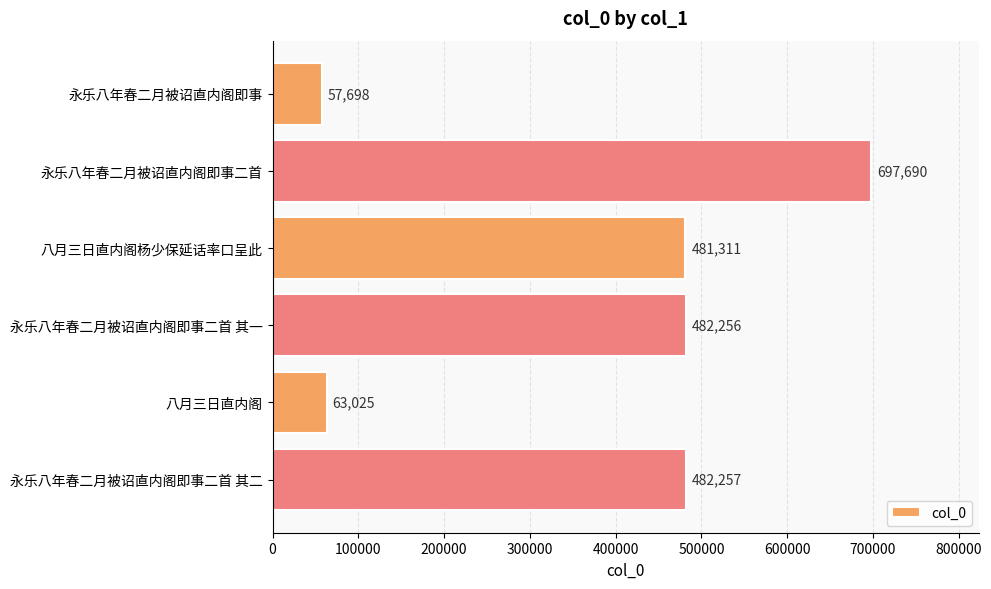

Is it true that the value at 永乐八年春二月被诏直内阁即事二首 其一 is 482256?

True